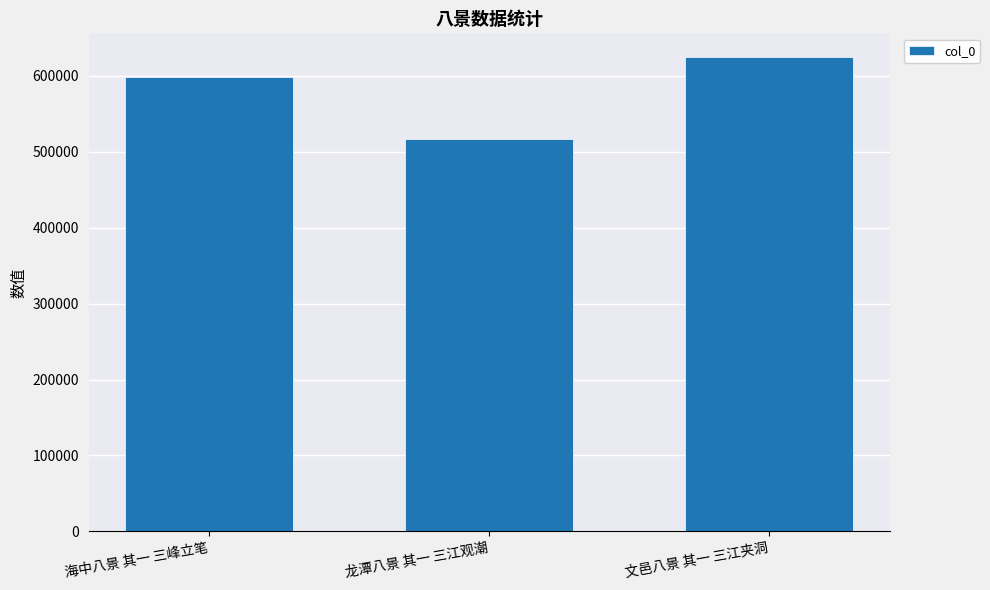

What is the sum of all values?

1739864